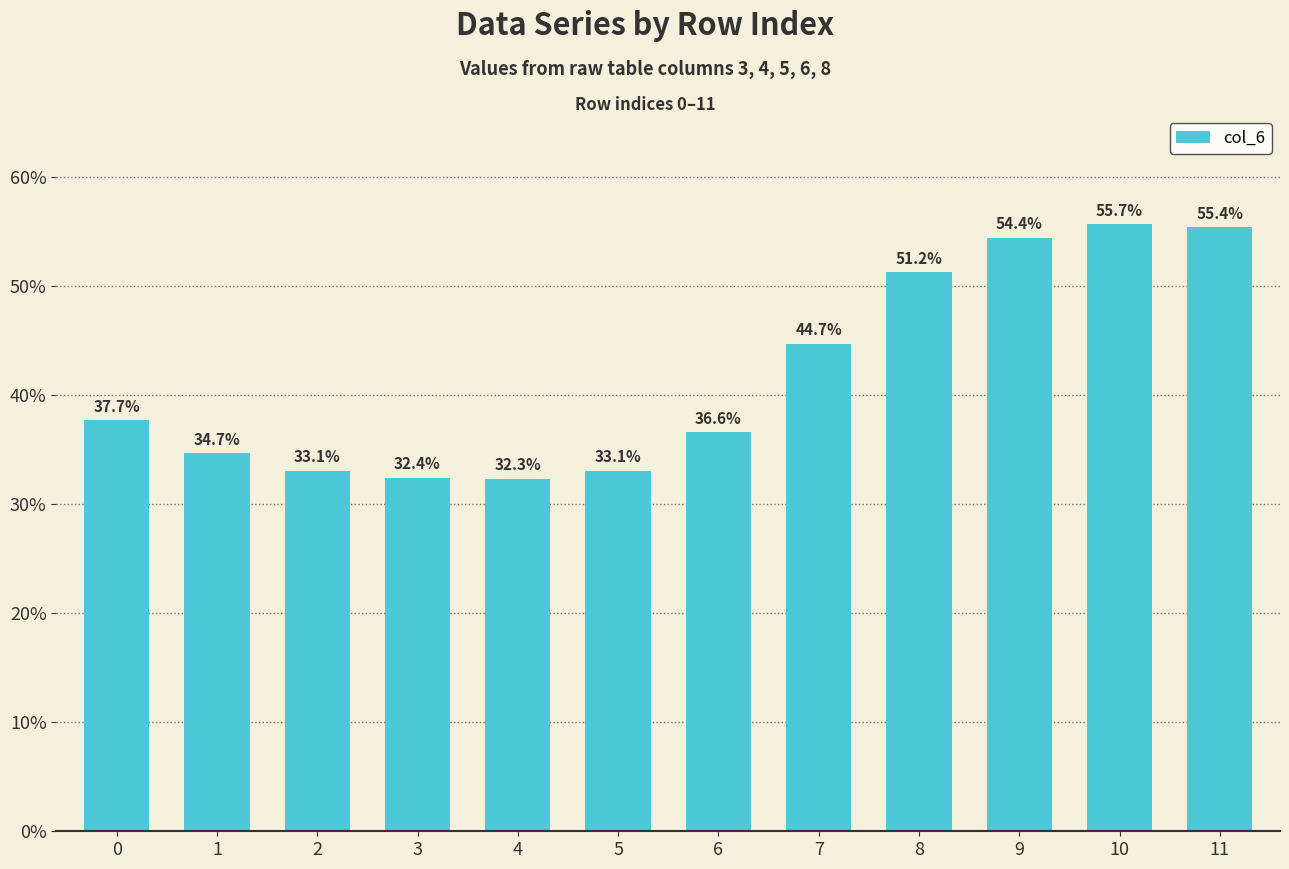

True or false: the data shows 12.7 at 6.

False